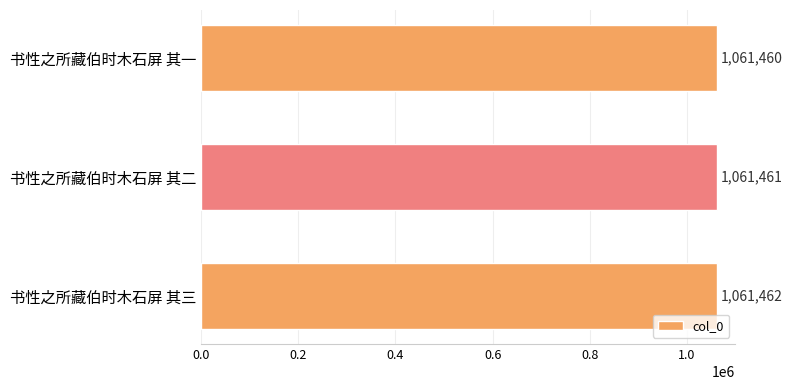

List the labels in order of value, smallest first.

书性之所藏伯时木石屏 其一, 书性之所藏伯时木石屏 其二, 书性之所藏伯时木石屏 其三